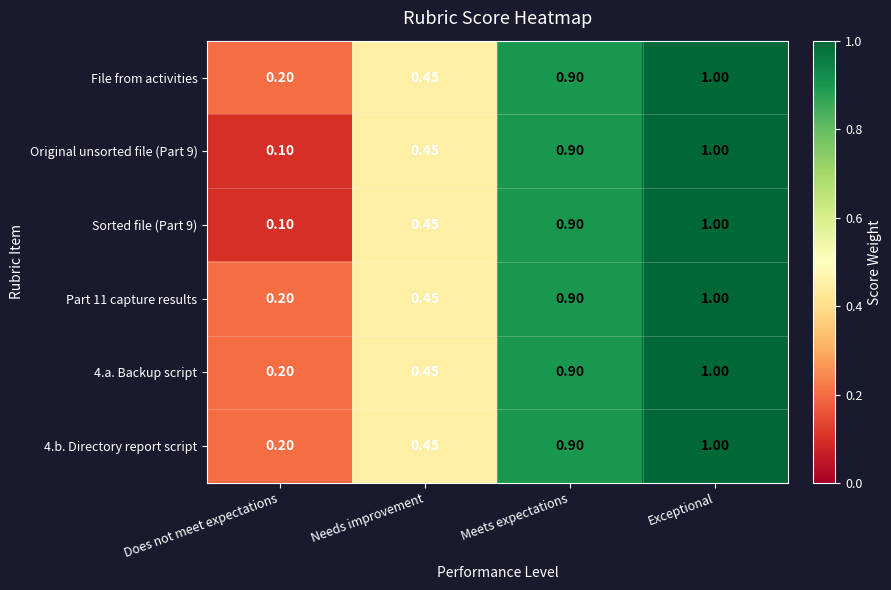

At which label is Sorted file (Part 9) closest to 0?

Does not meet expectations